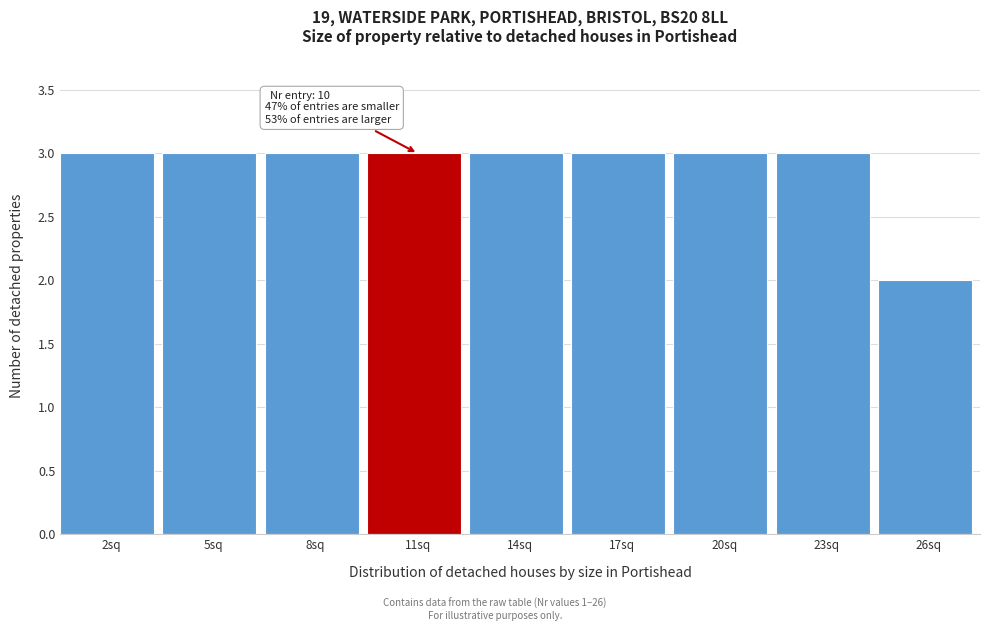

Reading left to right, transcribe all the data shown in this chart.

3	3	3	3	3	3	3	3	2